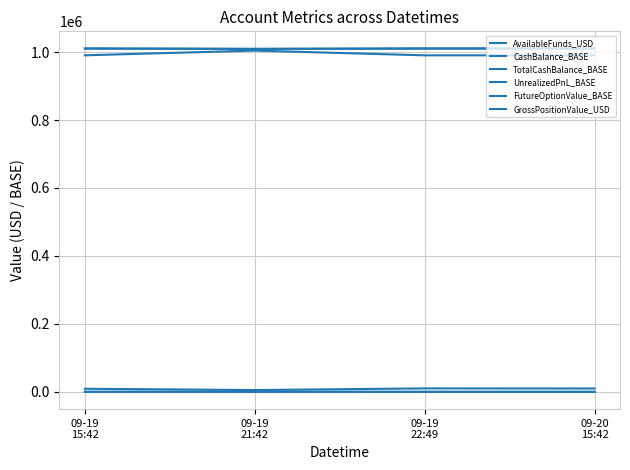

What is the greatest value displayed?

1010855.0